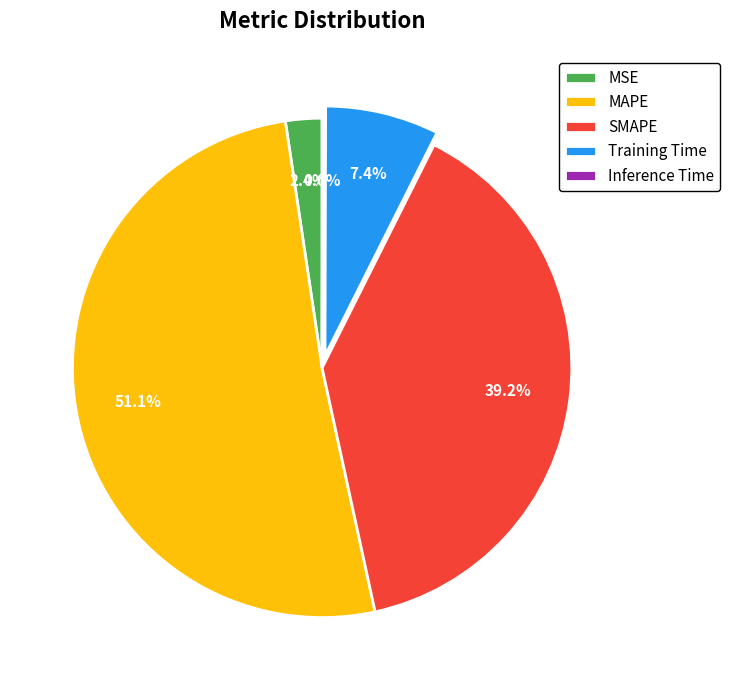

What is the largest slice in the pie chart?

MAPE